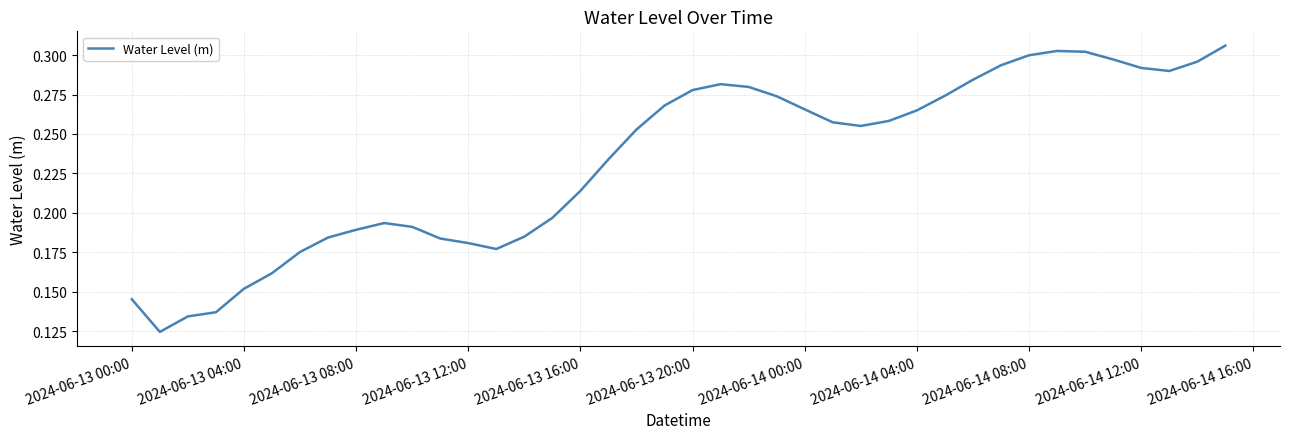

What is the minimum value shown in the chart?

0.1